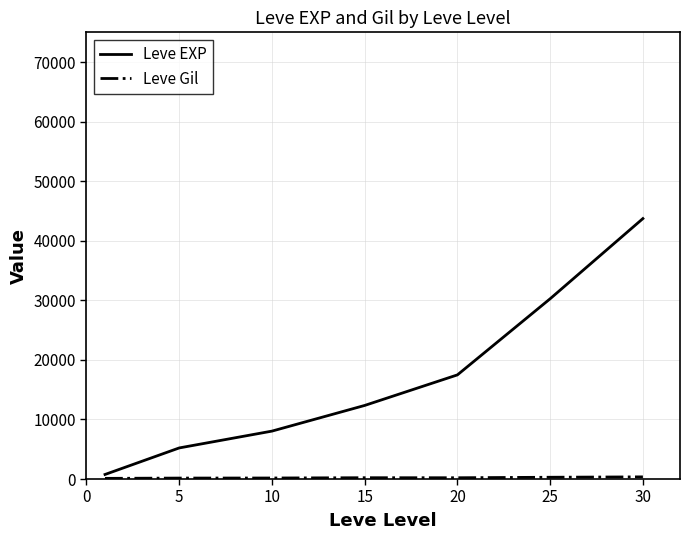

How many distinct data groups are displayed?

2